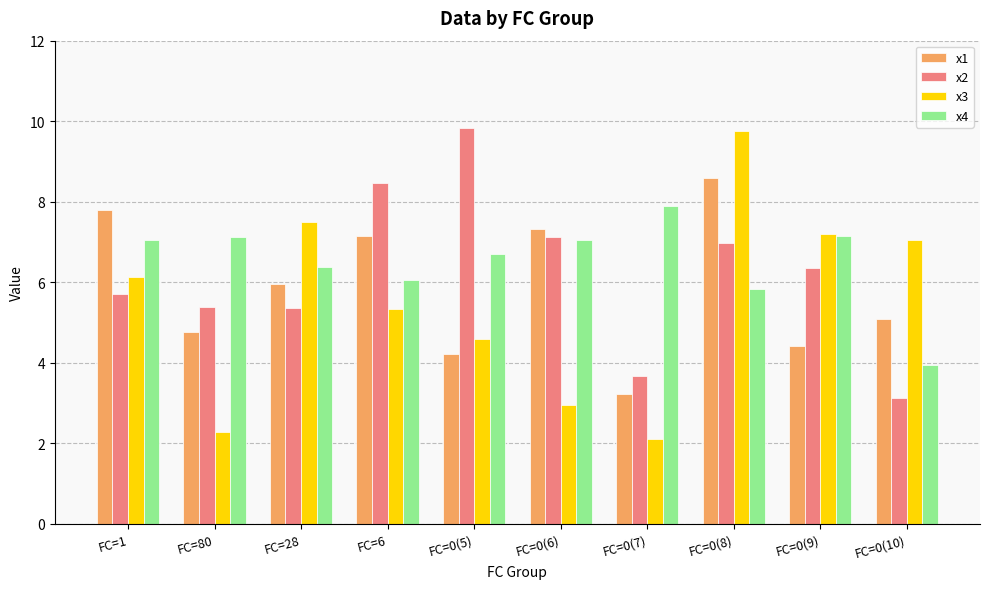

What is the total value across all series at FC=0(5)?

25.3